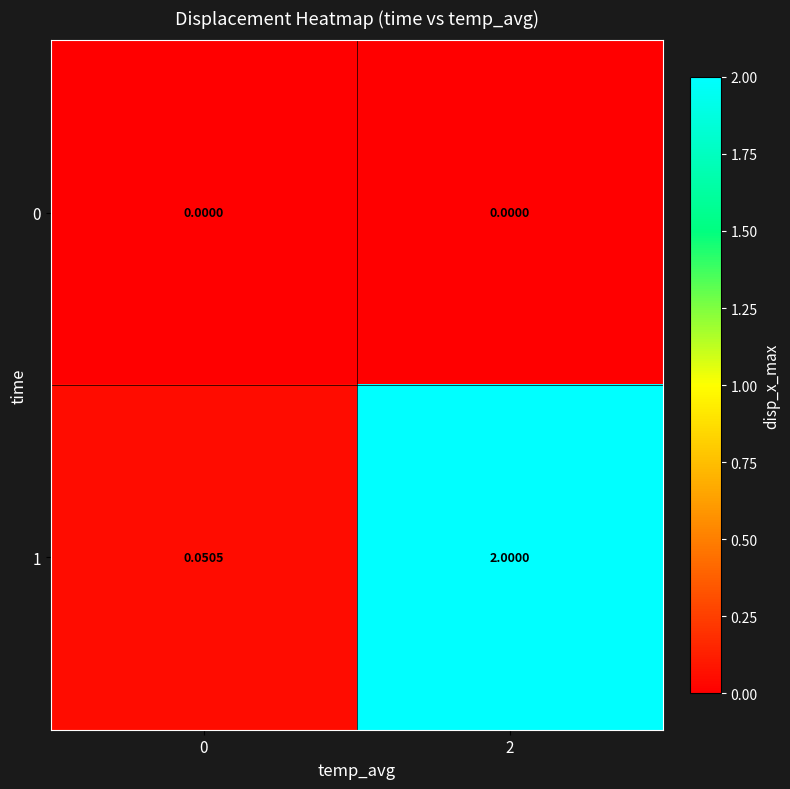

Is the value of 1 at 0 greater than the value of 0 at 2?

Yes